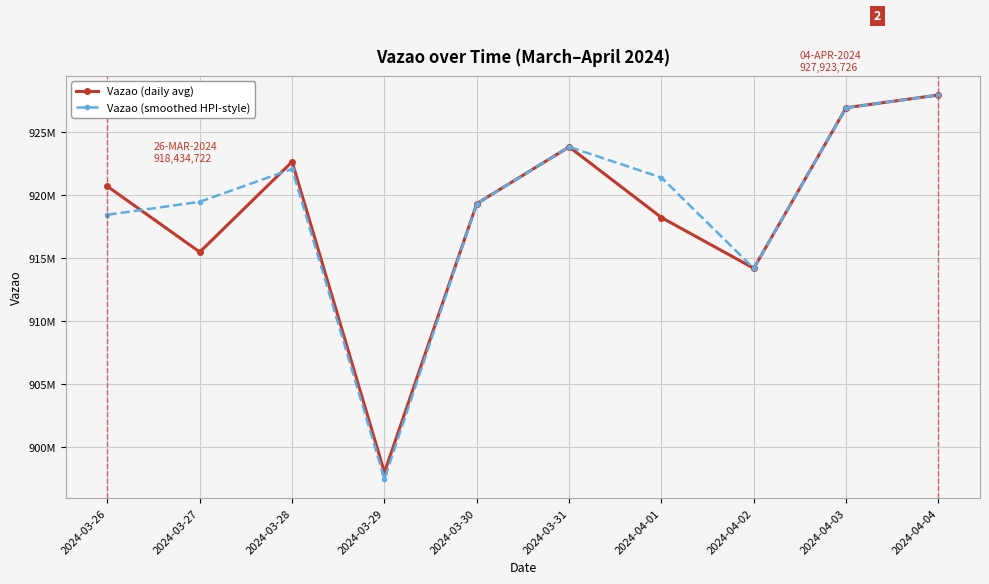

What are all the series names shown in the legend?

Vazao (daily avg), Vazao (smoothed HPI-style)